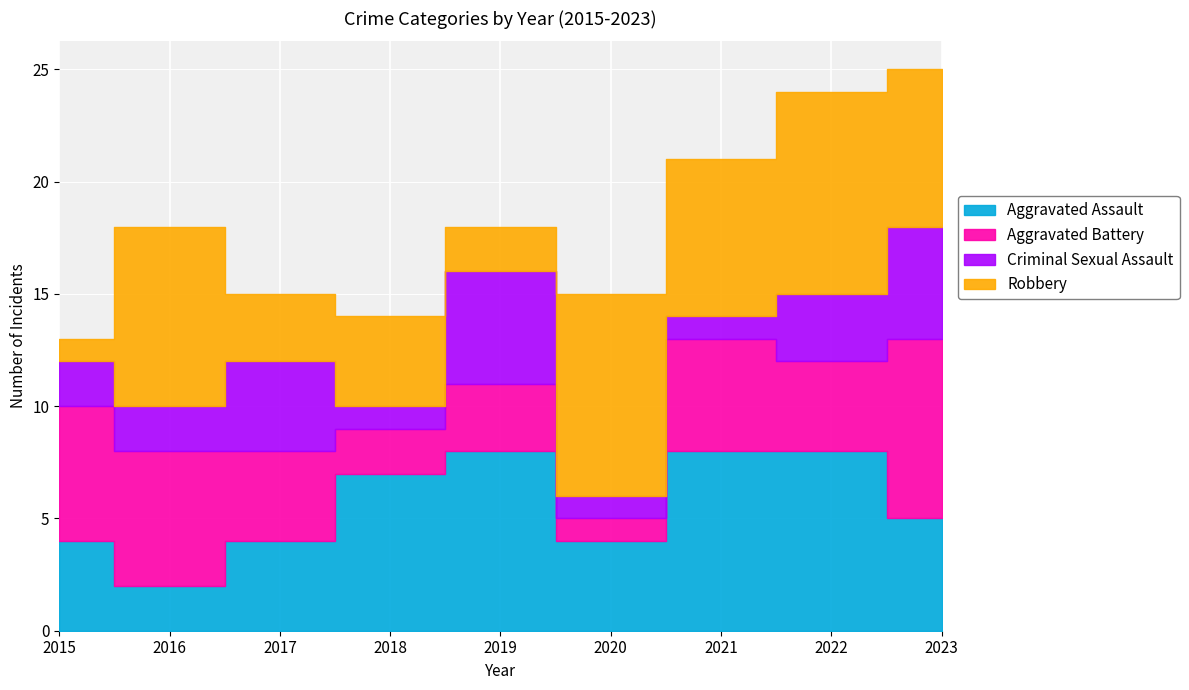

Between 2021 and 2023, which series saw the biggest shift?

Criminal Sexual Assault